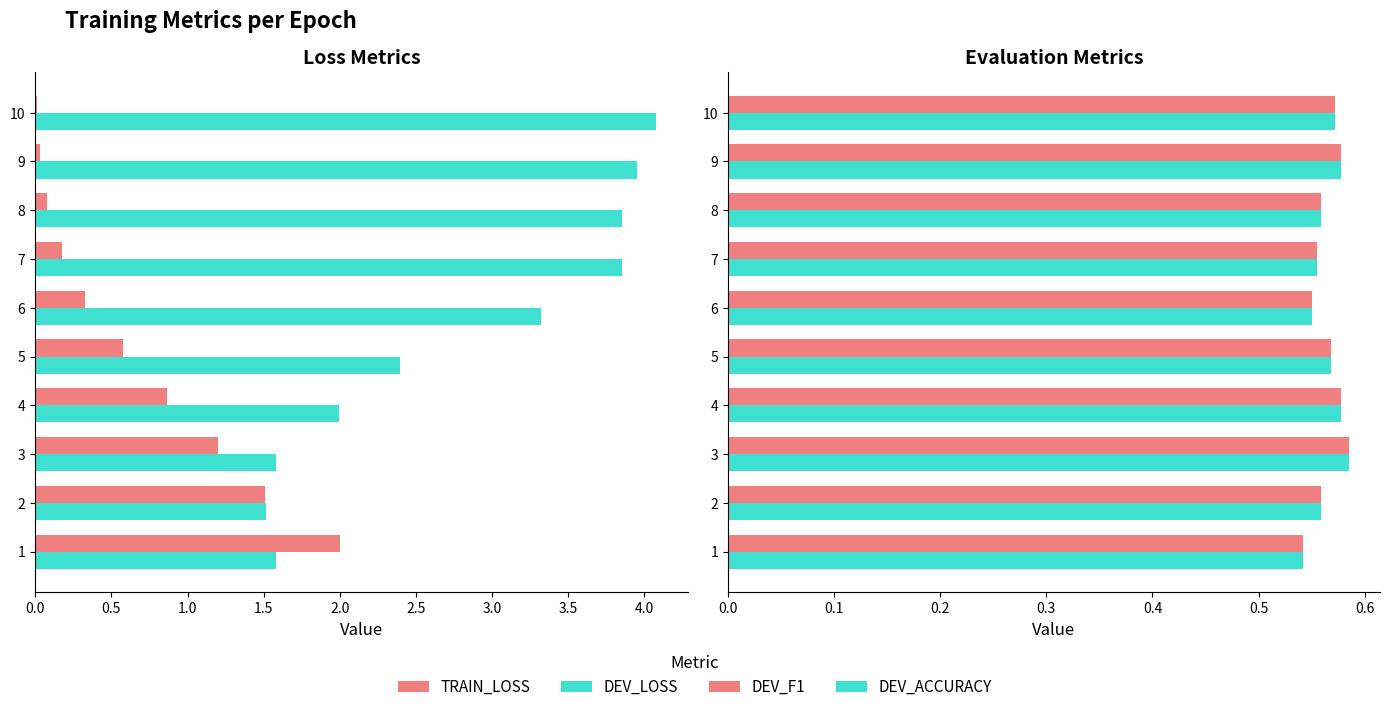

How many groups of bars are there?

10